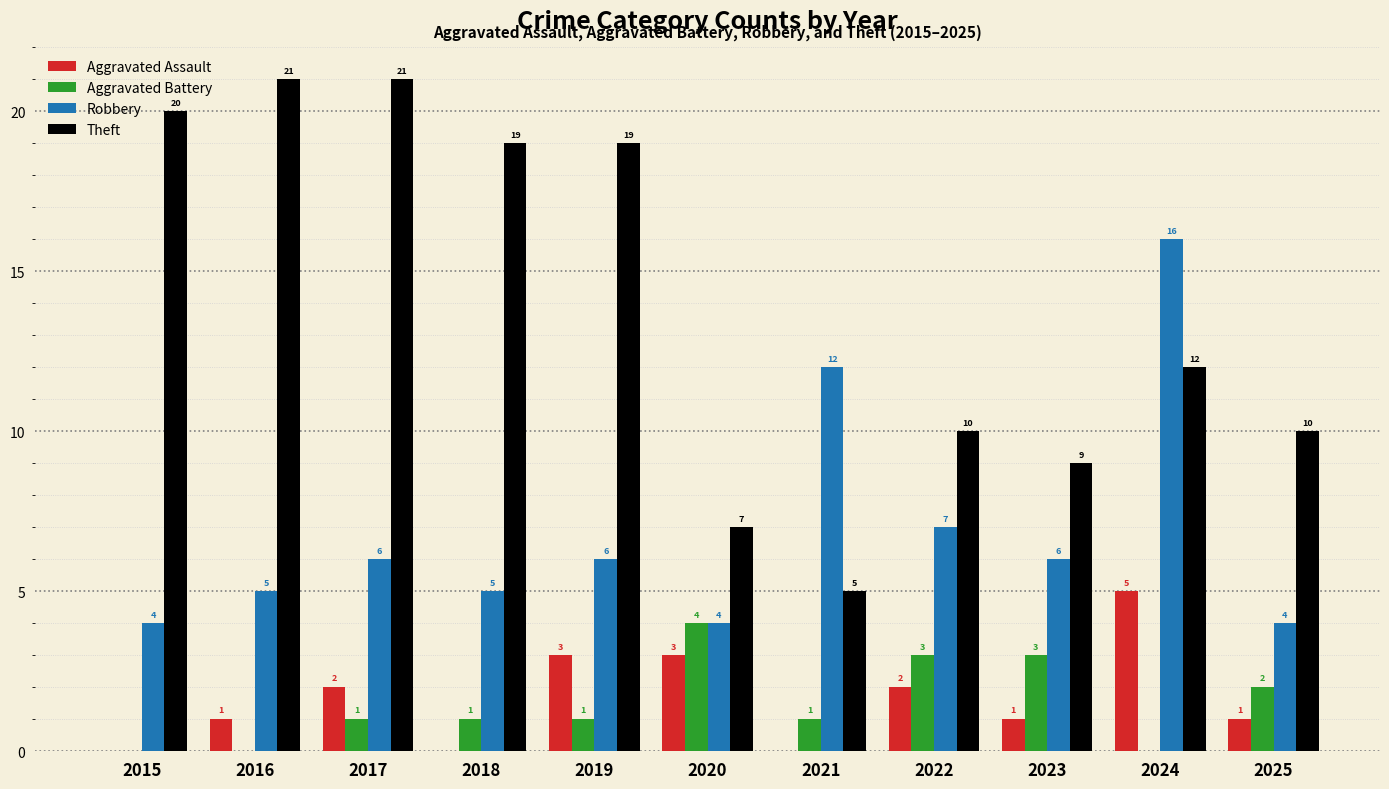

What value does the Aggravated Assault series have at 2019?

3